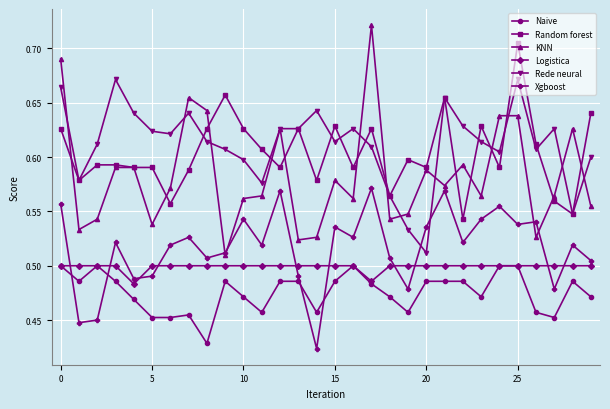

Which series has the largest range (max minus min)?

KNN